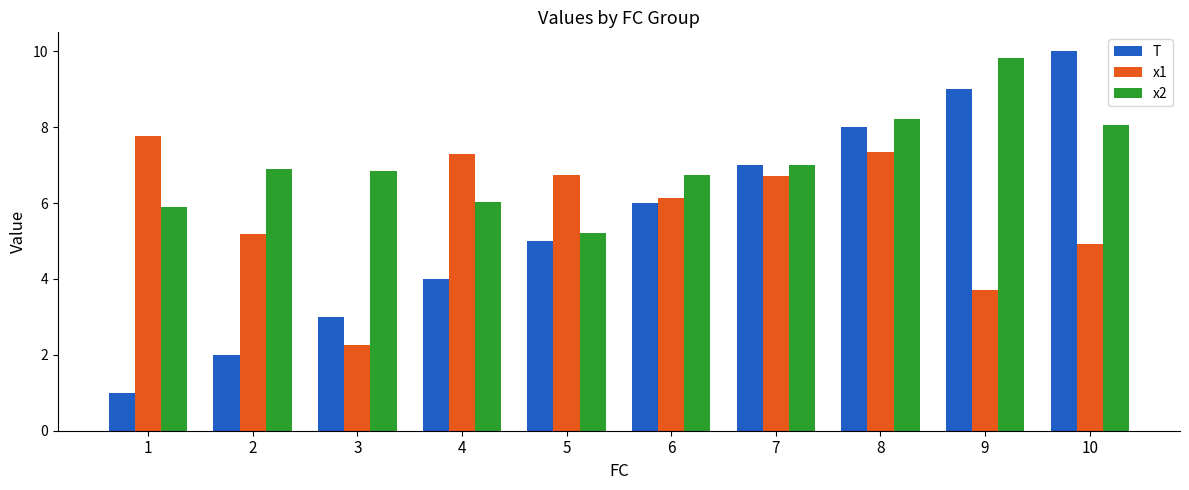

Reading right to left, list all the values displayed in this chart.

T: 10=10.0	9=9.0	8=8.0	7=7.0	6=6.0	5=5.0	4=4.0	3=3.0	2=2.0	1=1.0
x1: 10=4.9	9=3.7	8=7.3	7=6.7	6=6.1	5=6.7	4=7.3	3=2.3	2=5.2	1=7.8
x2: 10=8.1	9=9.8	8=8.2	7=7.0	6=6.7	5=5.2	4=6.0	3=6.8	2=6.9	1=5.9